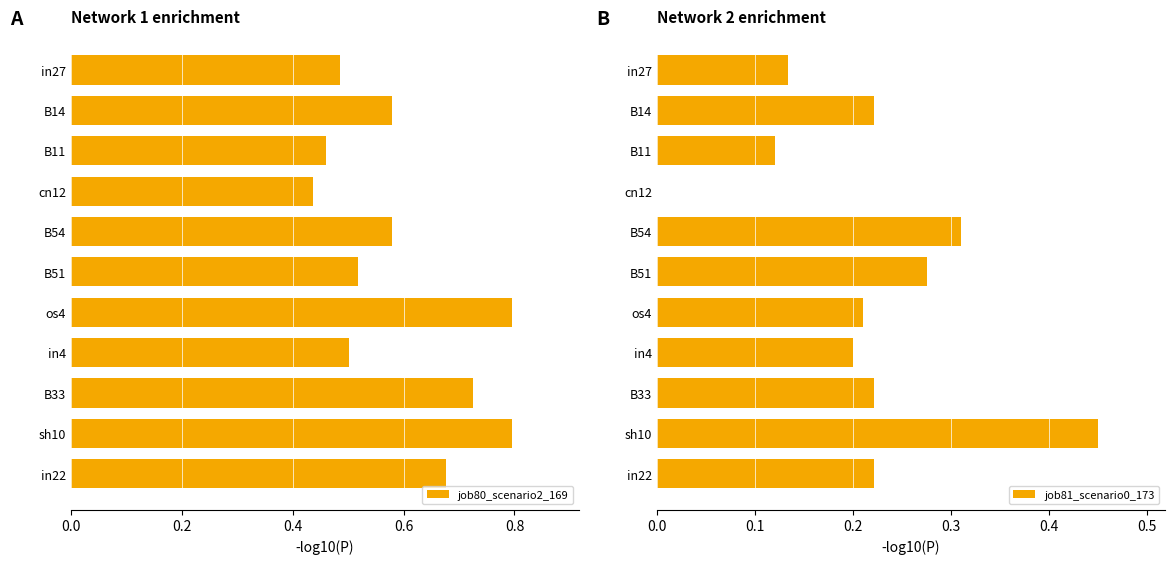

Is it true that job81_scenario0_173 equals 0.0 at B11?

False